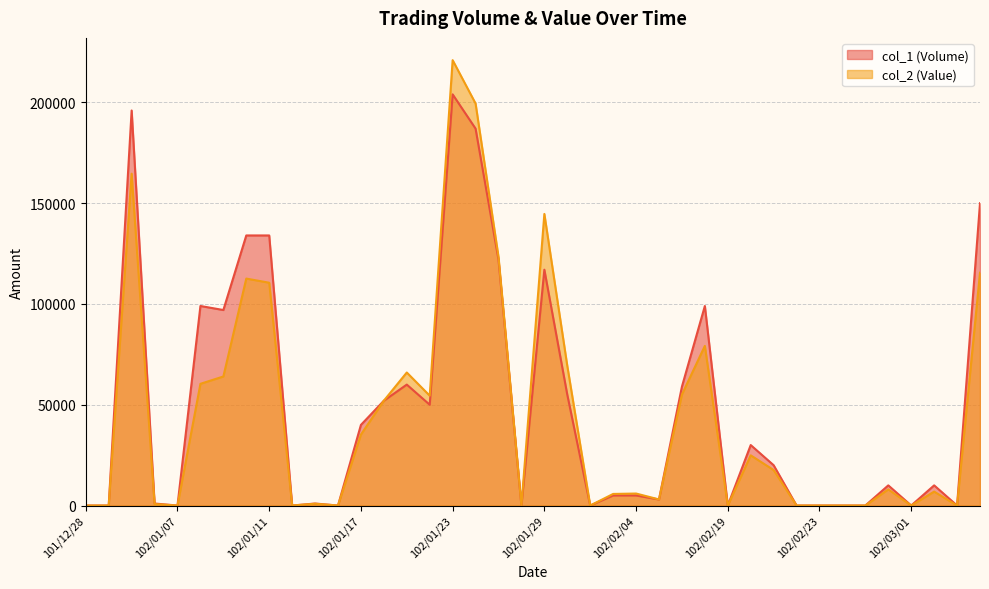

Where does the col_2 (Value) series first go above 8000?

102/01/03